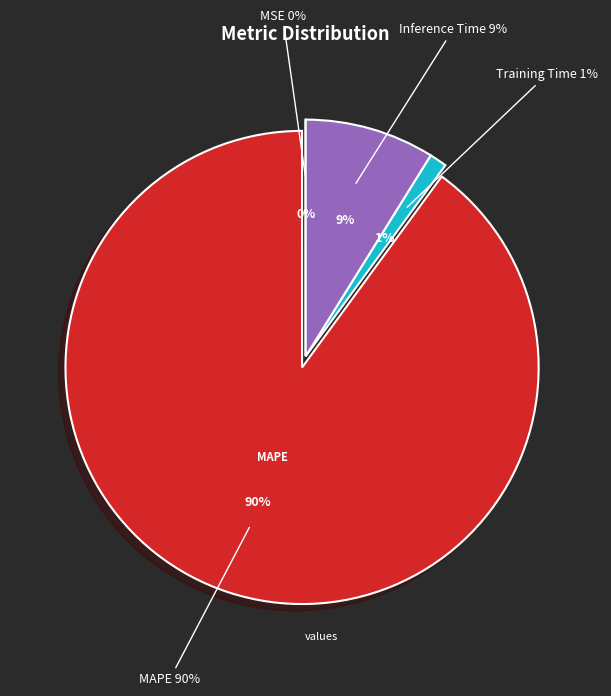

What is the change in value from MSE to MAPE?

+10.1